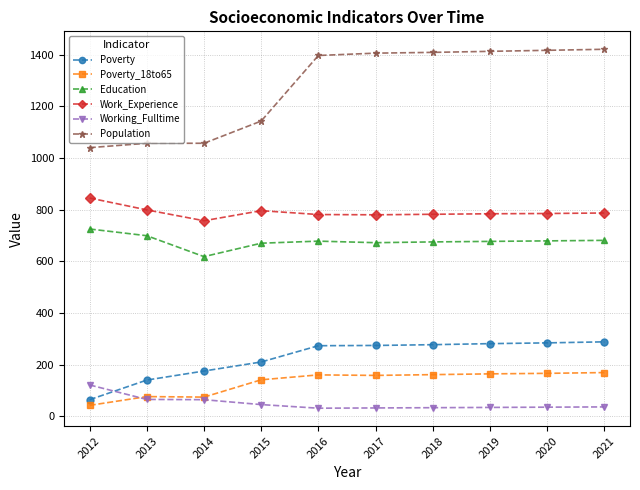

What is the difference between the maximum and second lowest values in the Education series?

55